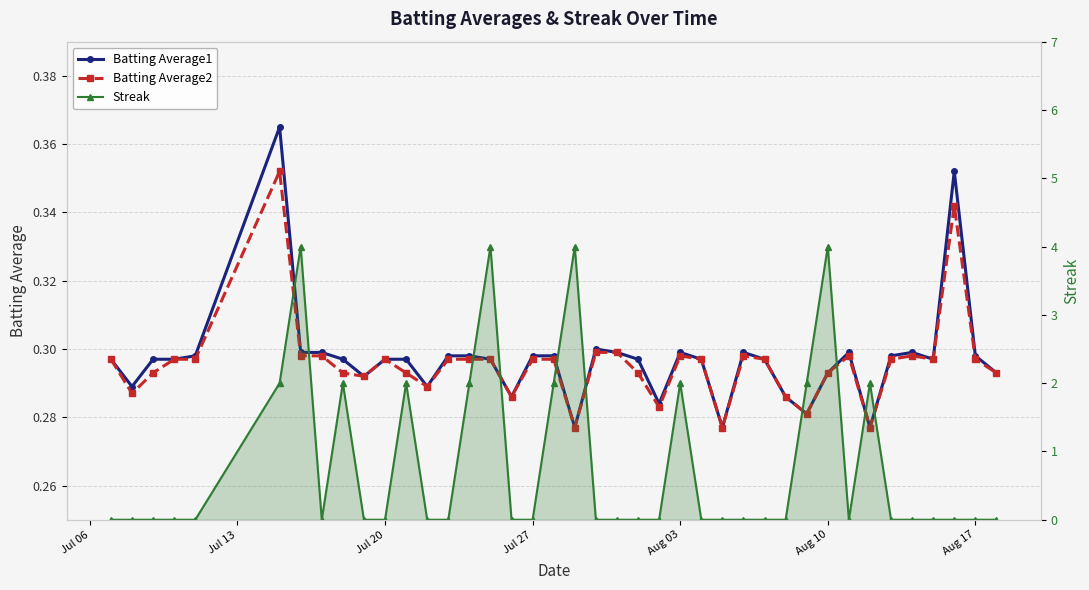

What is the sum of all Batting Average2 values?

11.8